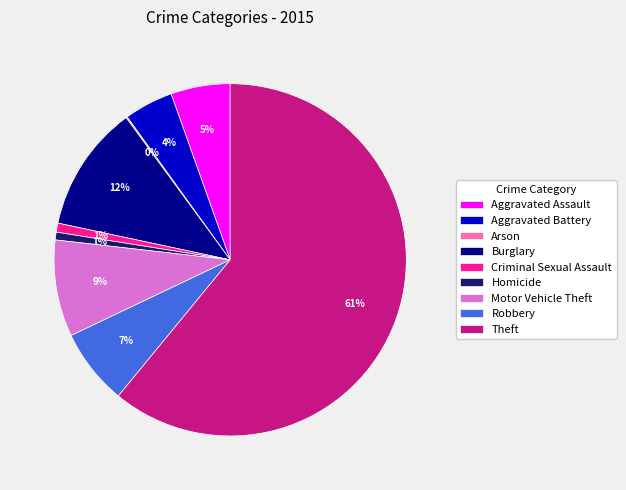

Which slice is the largest?

Theft